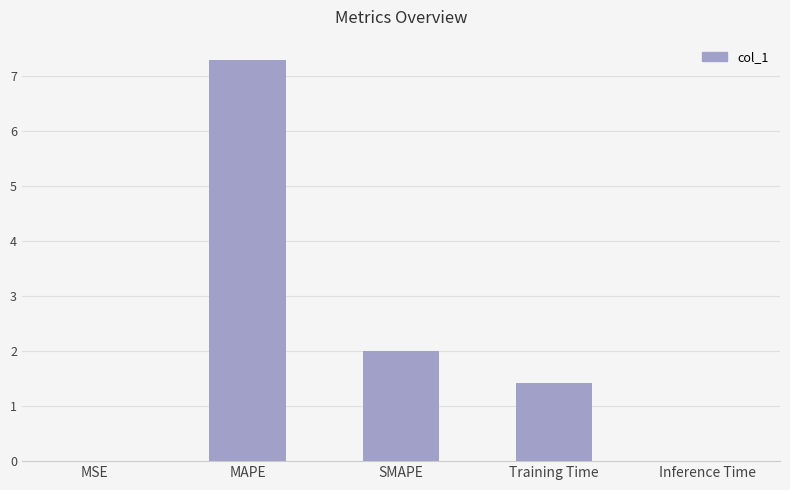

What is the sum of all values?

10.7